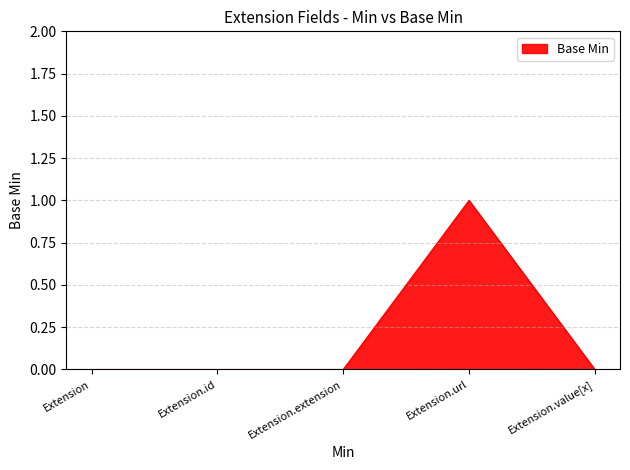

True or false: the data shows 2 at Extension.url.

False